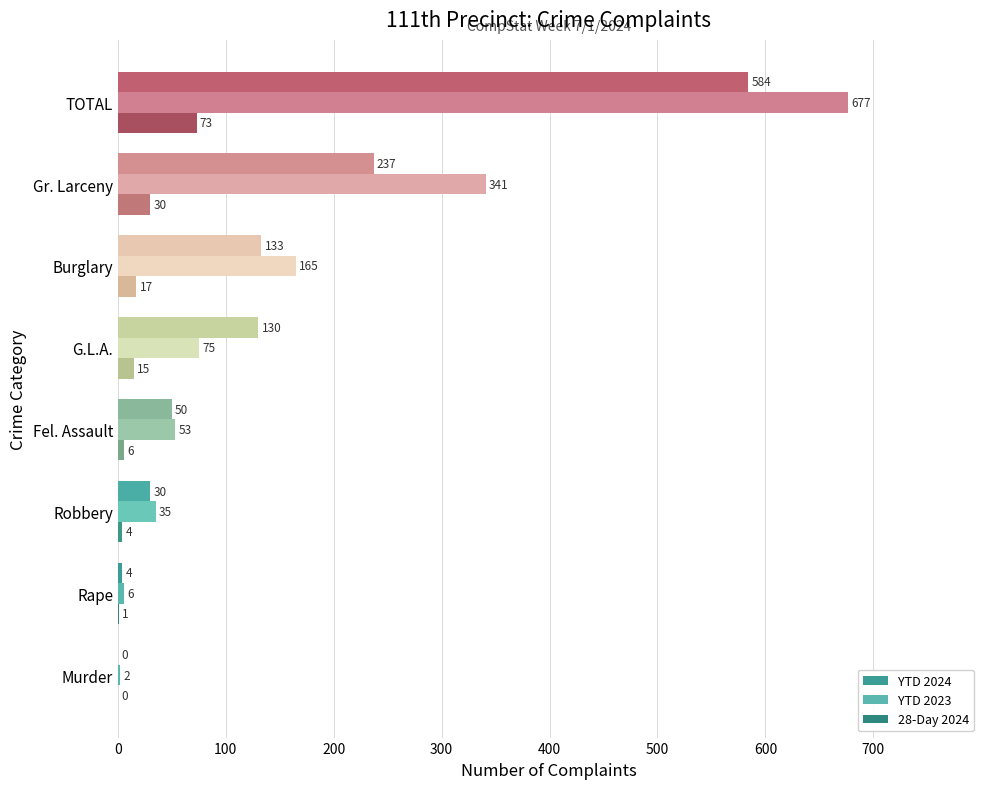

At which category is the sum across all series the highest?

TOTAL